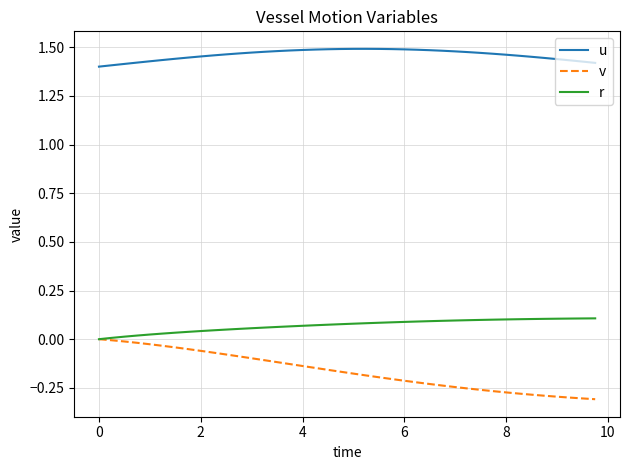

Does the chart have visible grid lines?

Yes